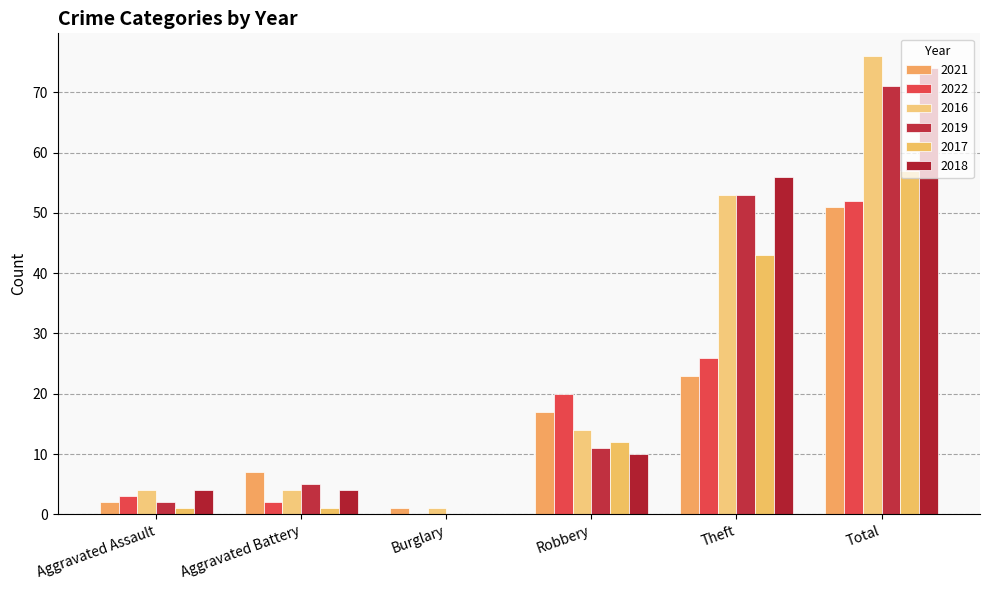

Reading left to right, transcribe all the data shown in this chart.

2021: Aggravated Assault=2	Aggravated Battery=7	Burglary=1	Robbery=17	Theft=23	Total=51
2022: Aggravated Assault=3	Aggravated Battery=2	Burglary=0	Robbery=20	Theft=26	Total=52
2016: Aggravated Assault=4	Aggravated Battery=4	Burglary=1	Robbery=14	Theft=53	Total=76
2019: Aggravated Assault=2	Aggravated Battery=5	Burglary=0	Robbery=11	Theft=53	Total=71
2017: Aggravated Assault=1	Aggravated Battery=1	Burglary=0	Robbery=12	Theft=43	Total=57
2018: Aggravated Assault=4	Aggravated Battery=4	Burglary=0	Robbery=10	Theft=56	Total=74